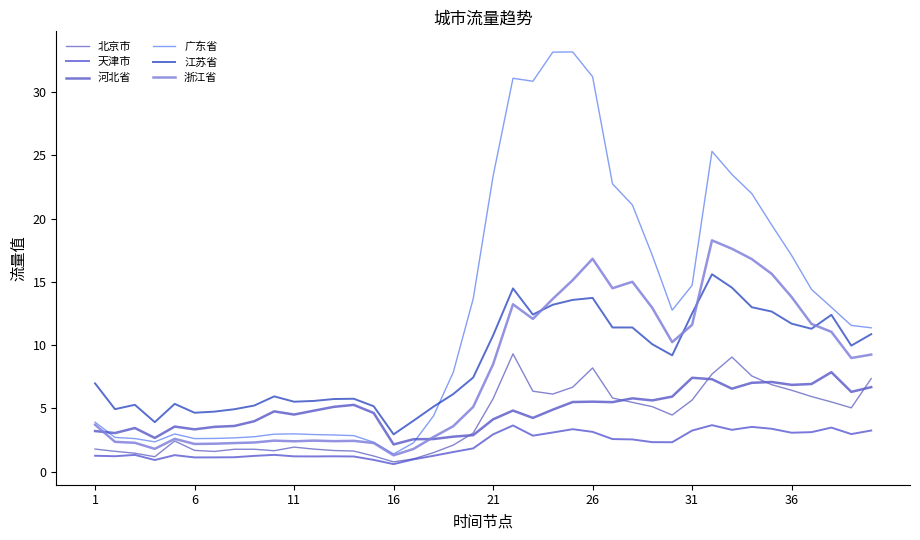

Rank the series by their maximum value, from highest to lowest.

广东省, 浙江省, 江苏省, 北京市, 河北省, 天津市